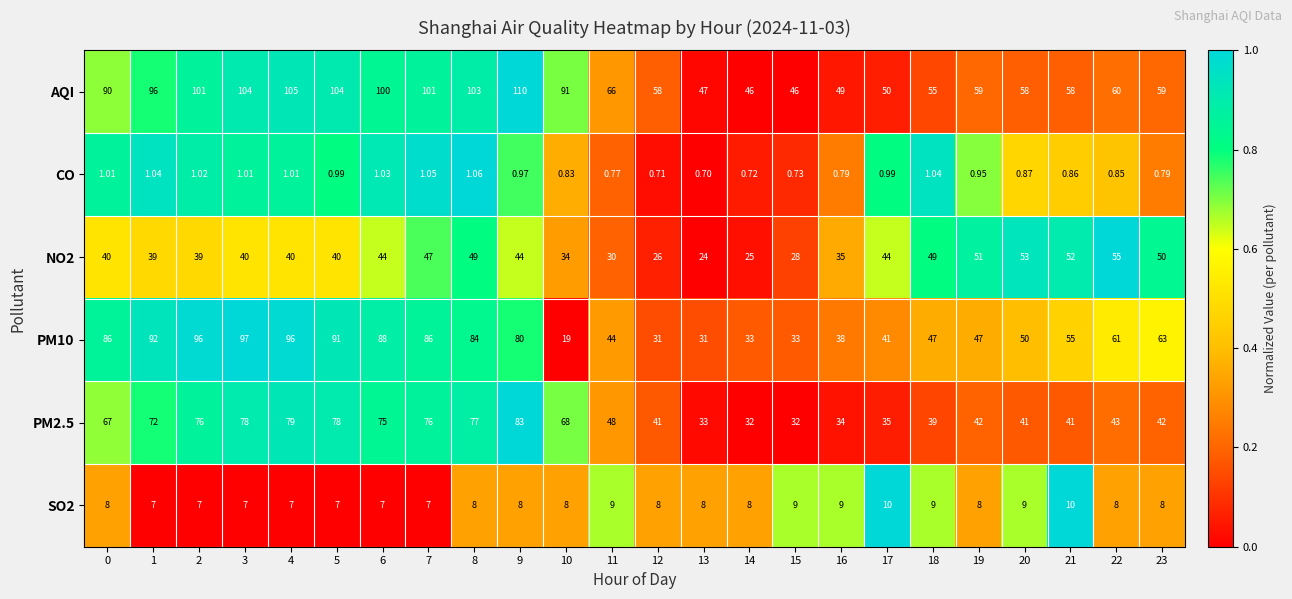

Is the value of PM10 at 22 greater than the value of PM2.5 at 10?

No